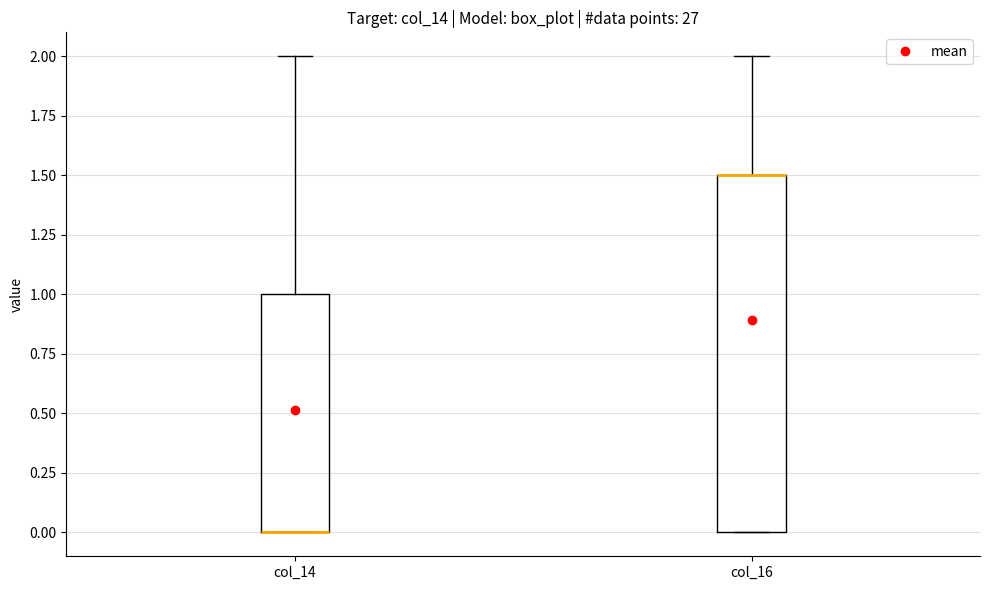

Comparing the boxes themselves (not the whiskers), which one is the tallest?

col_16